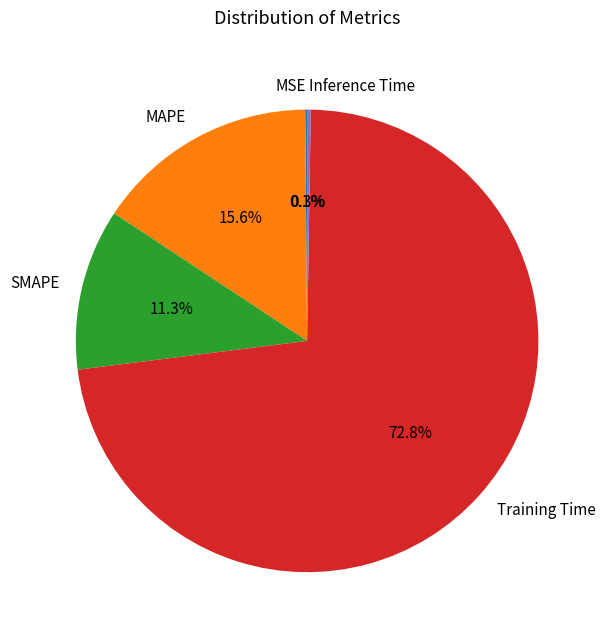

To the nearest percent, what is the average slice percentage?

20%